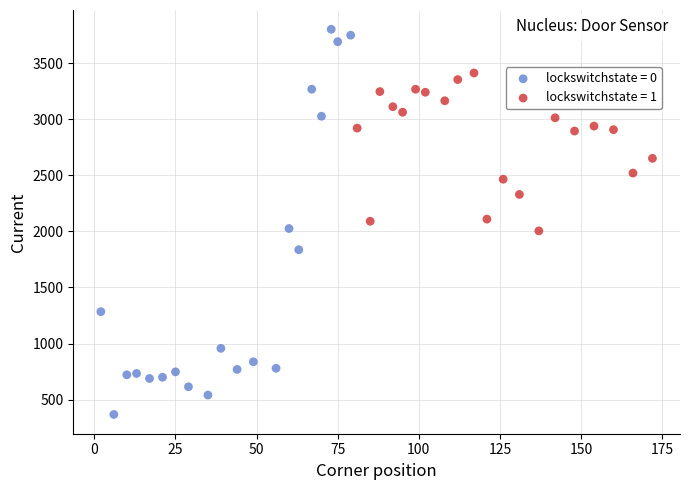

Which series reaches the minimum Y coordinate?

lockswitchstate = 0